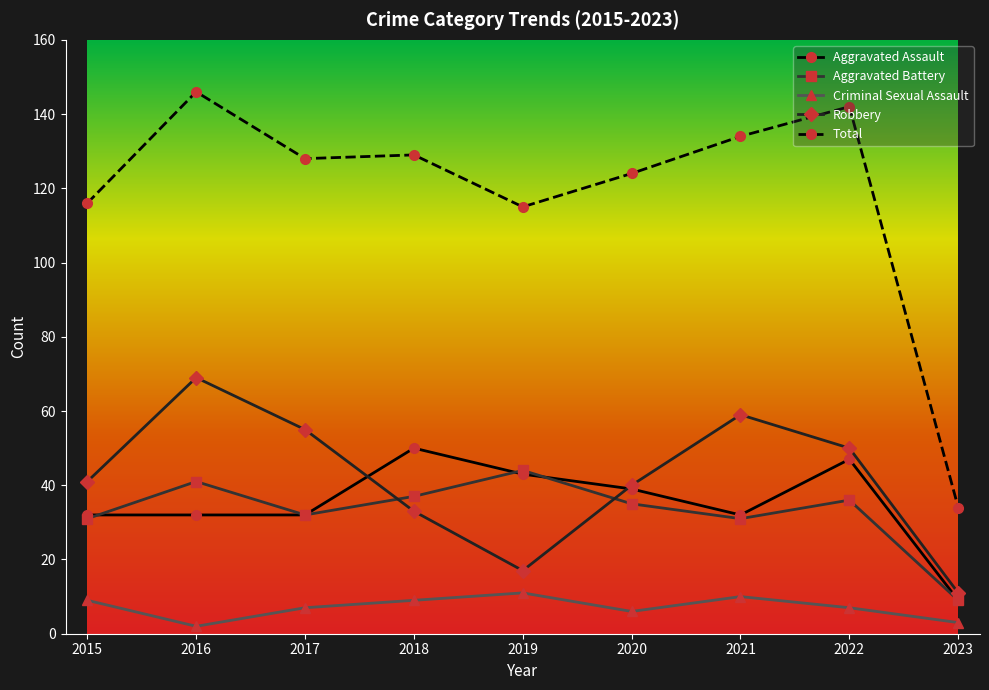

What is the sum of all Robbery values?

375